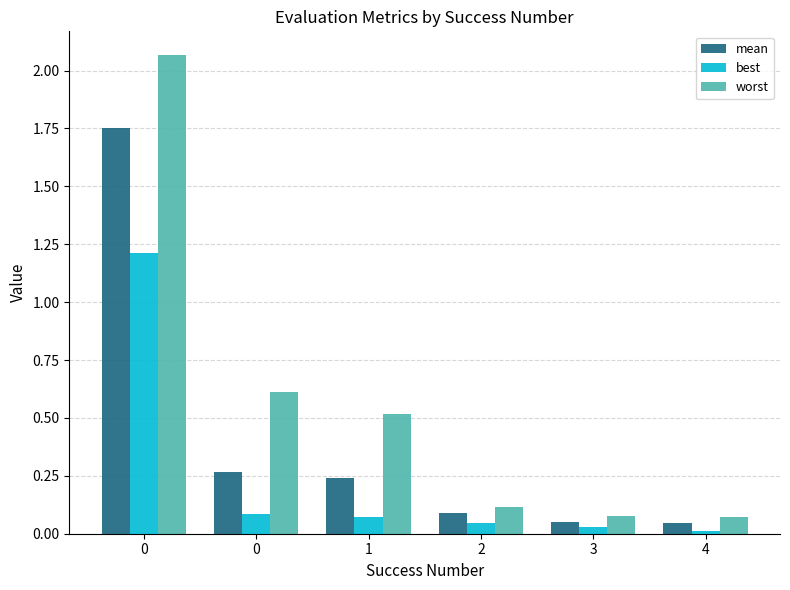

Between 3 and 4, which is larger?

3